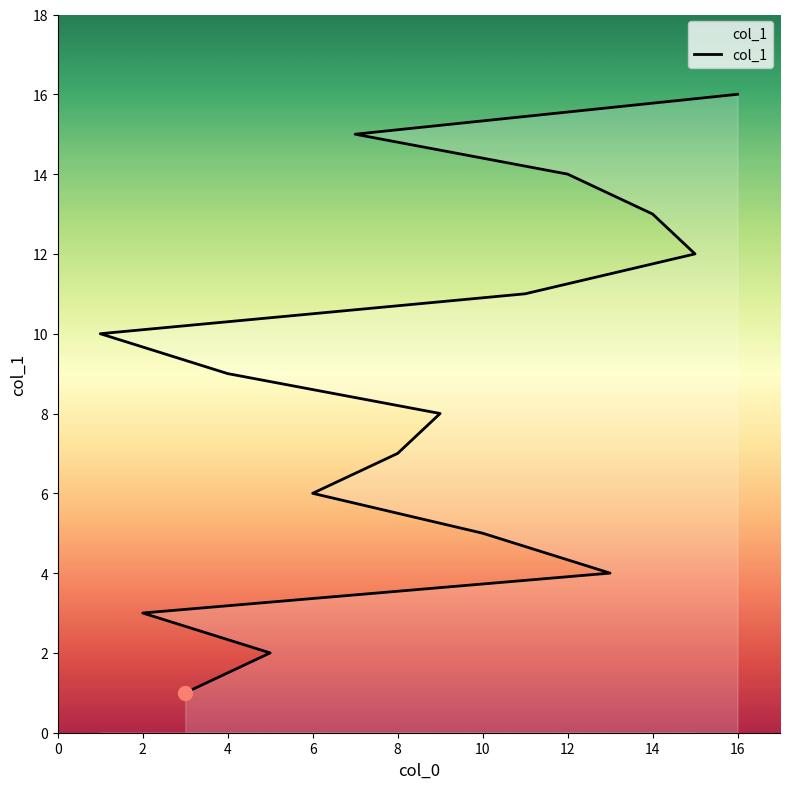

What is the difference between the maximum and minimum values?

15